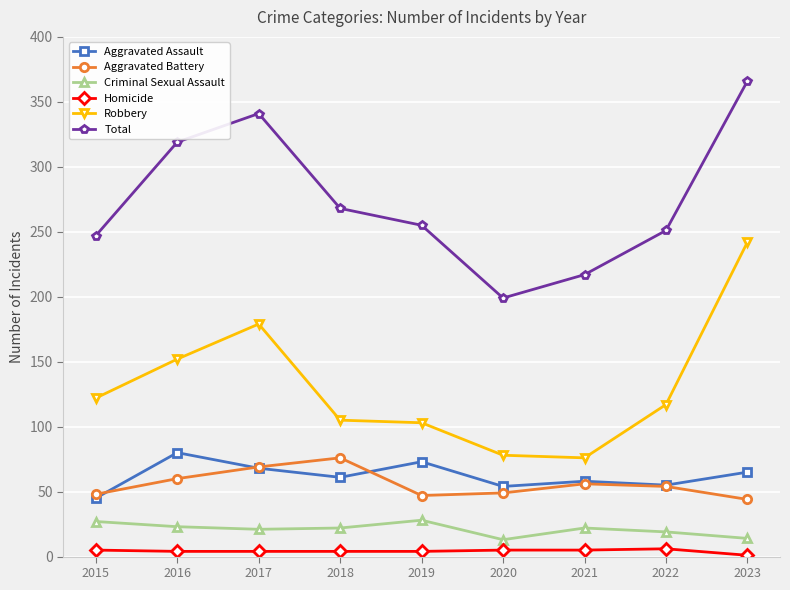

At which category is the sum across all series the highest?

2023